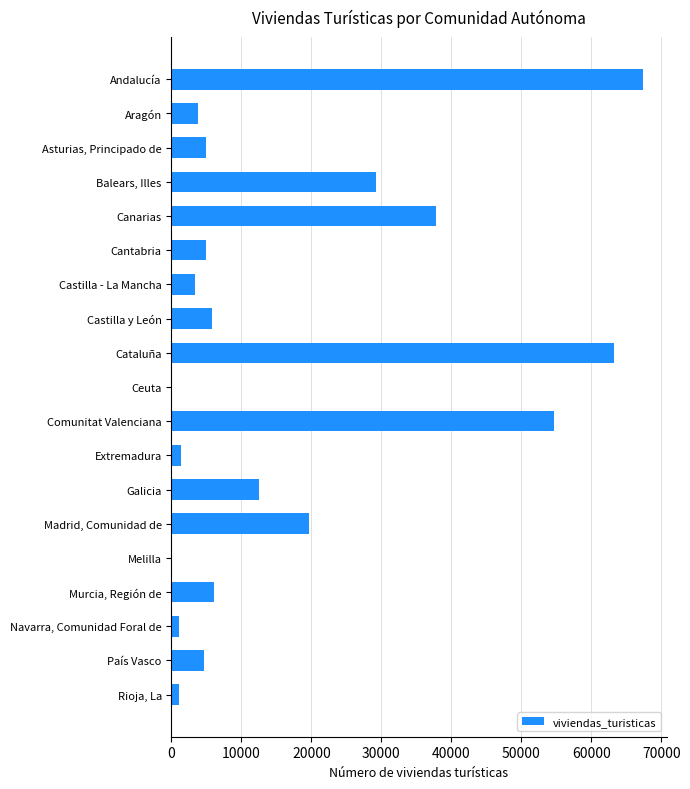

What is the approximate value at Aragón?

3767